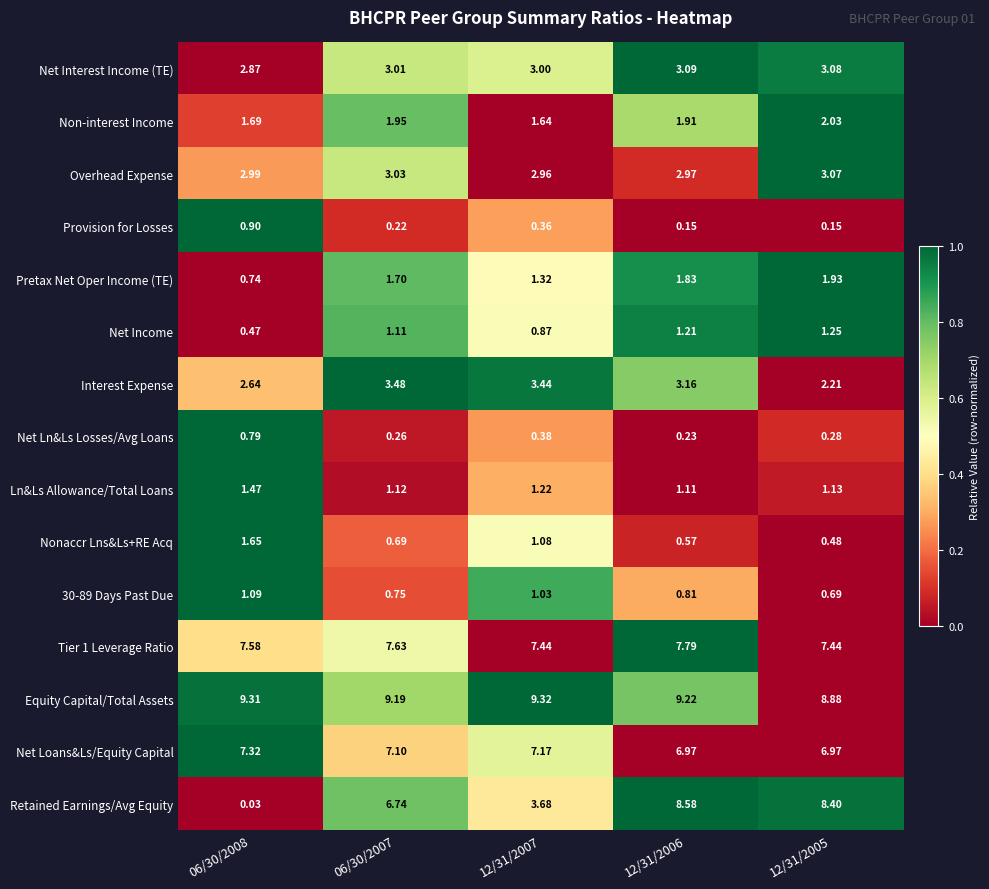

Which series changed the most between 06/30/2008 and 12/31/2006?

Retained Earnings/Avg Equity